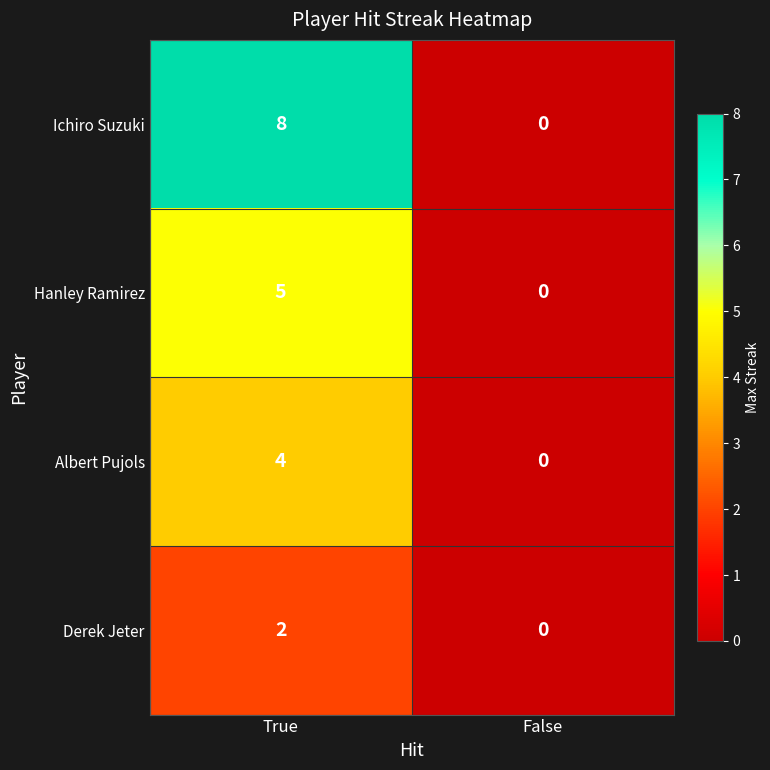

Reading left to right, transcribe all the data shown in this chart.

Ichiro Suzuki: True=8	False=0
Hanley Ramirez: True=5	False=0
Albert Pujols: True=4	False=0
Derek Jeter: True=2	False=0